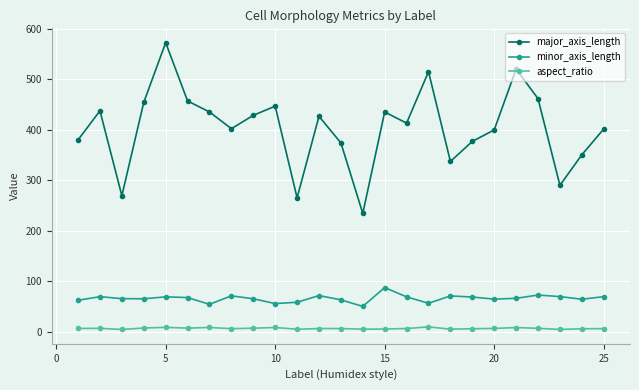

True or false: minor_axis_length and major_axis_length intersect in this chart.

False